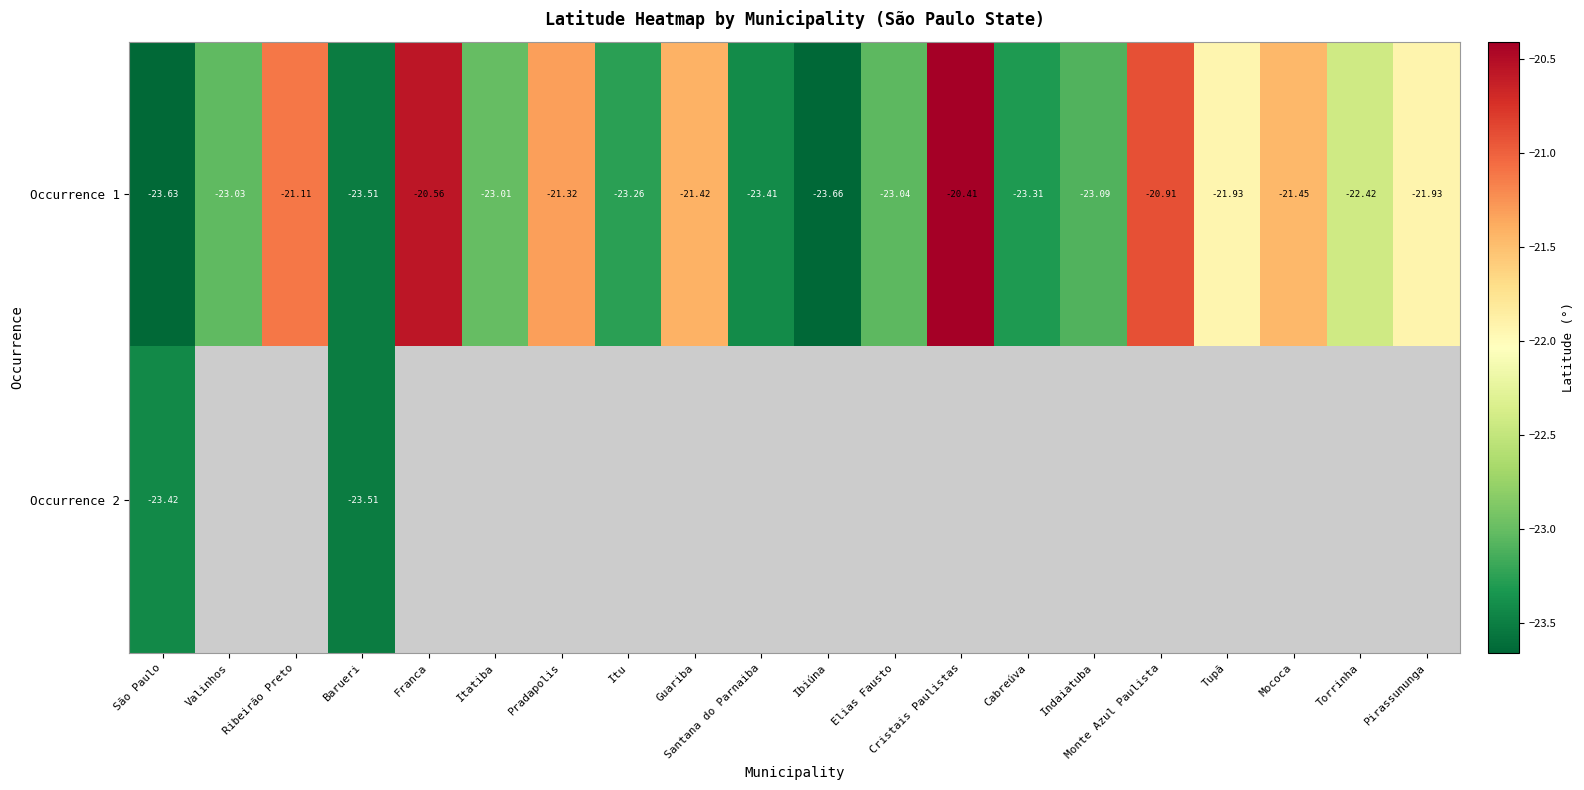

List the series in order of their peak value, lowest first.

Occurrence 2, Occurrence 1